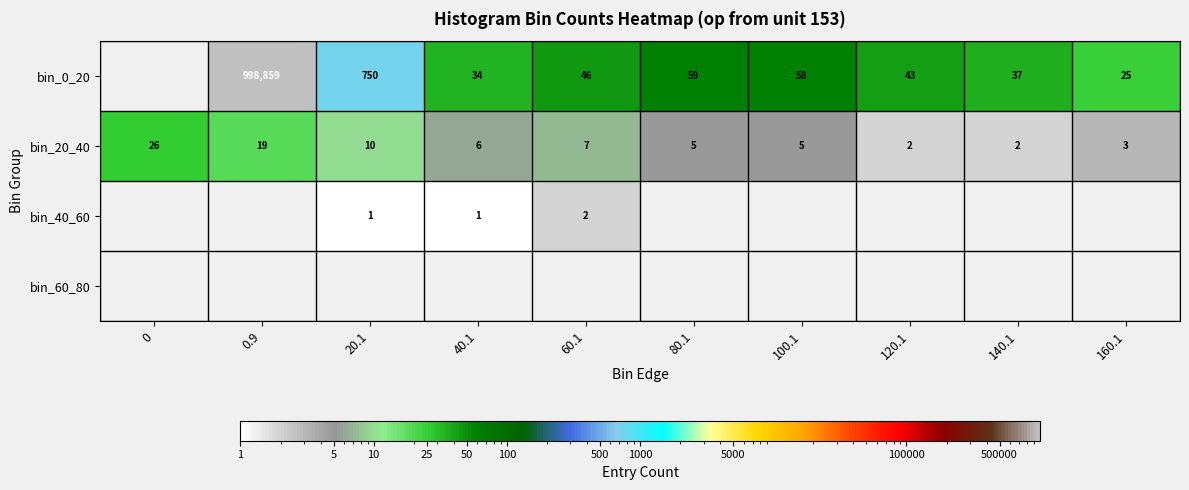

The value of bin_20_40 at 160.1 is 2. True or false?

False